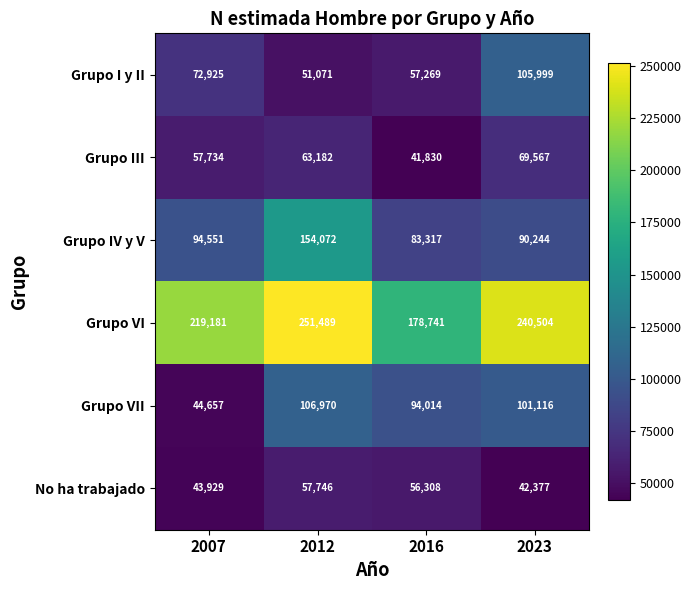

How many distinct data groups are displayed?

6